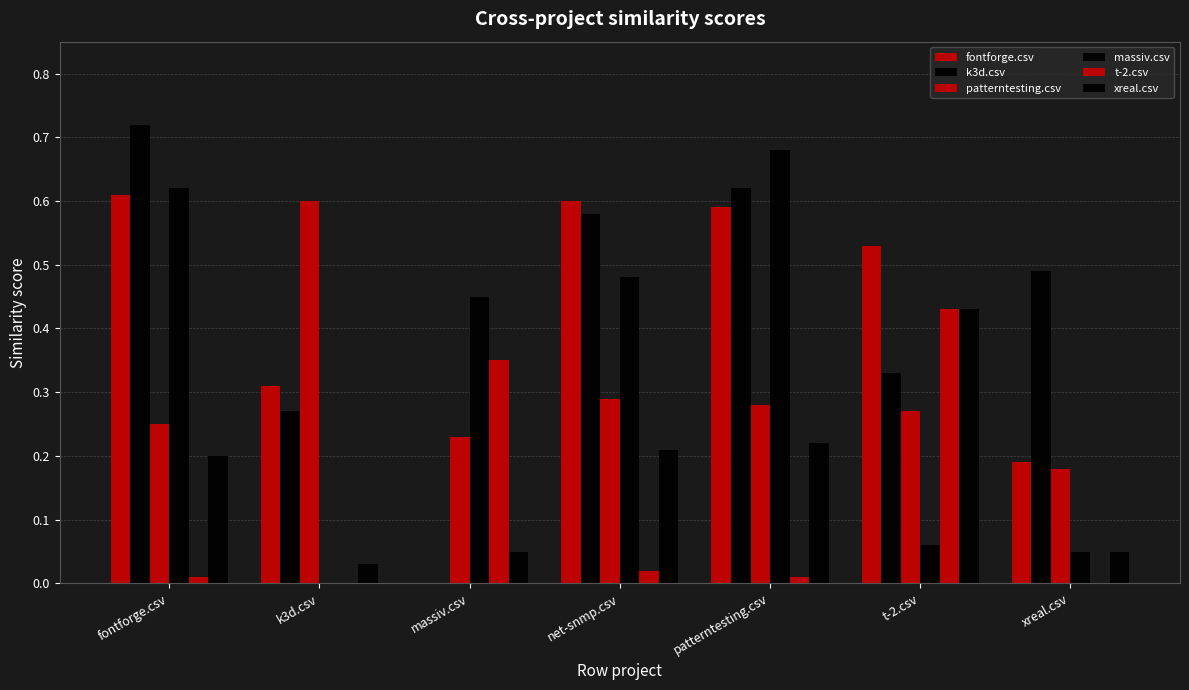

At how many categories does at least one series exceed 0?

7